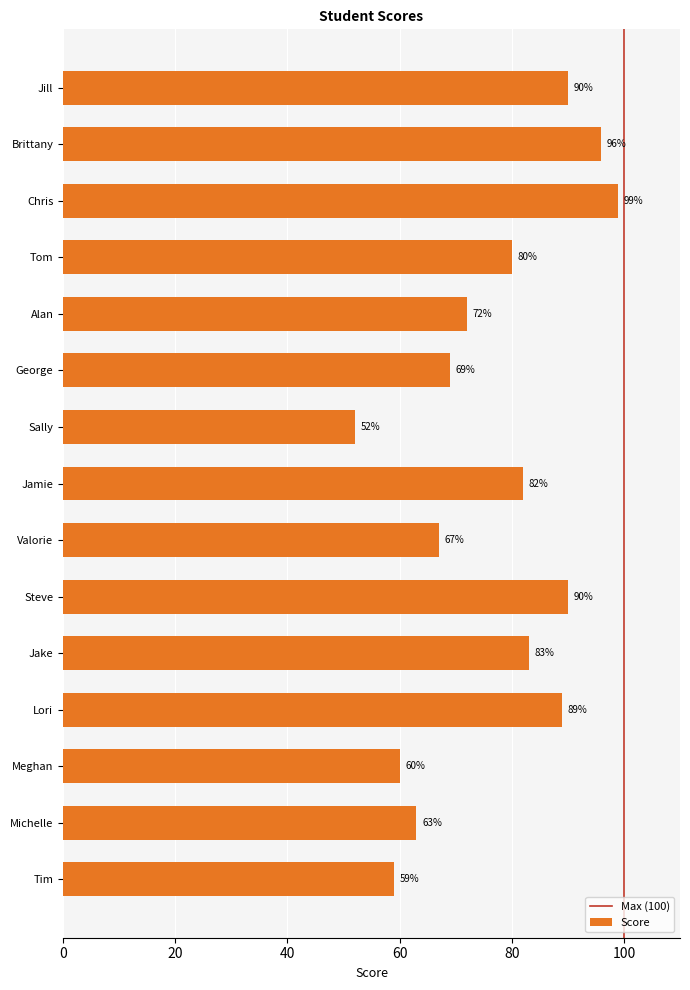

What is the label of the 5th bar from the bottom?

Jake